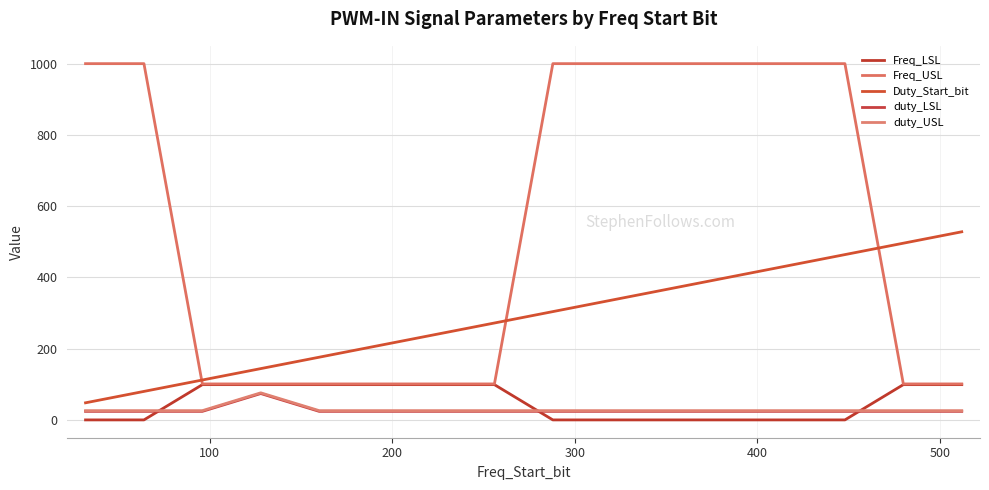

What are all the series names shown in the legend?

Freq_LSL, Freq_USL, Duty_Start_bit, duty_LSL, duty_USL